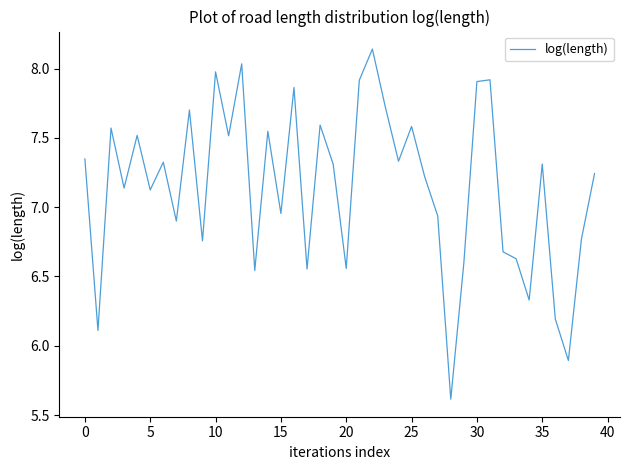

True or false: the data shows 1.9 at 5.

False